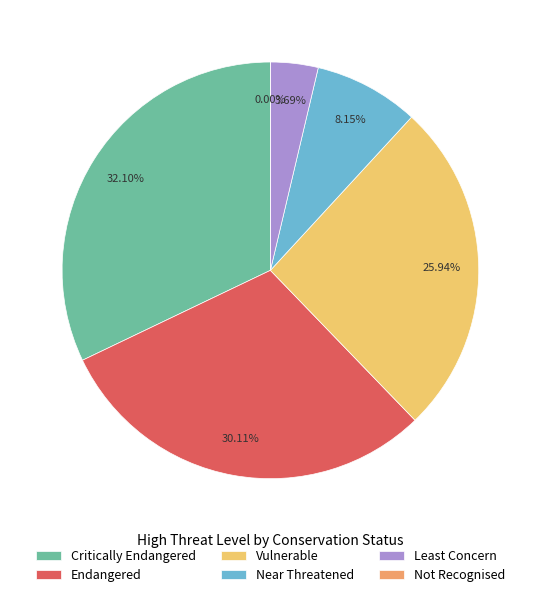

Which has a higher value, Endangered or Not Recognised?

Endangered